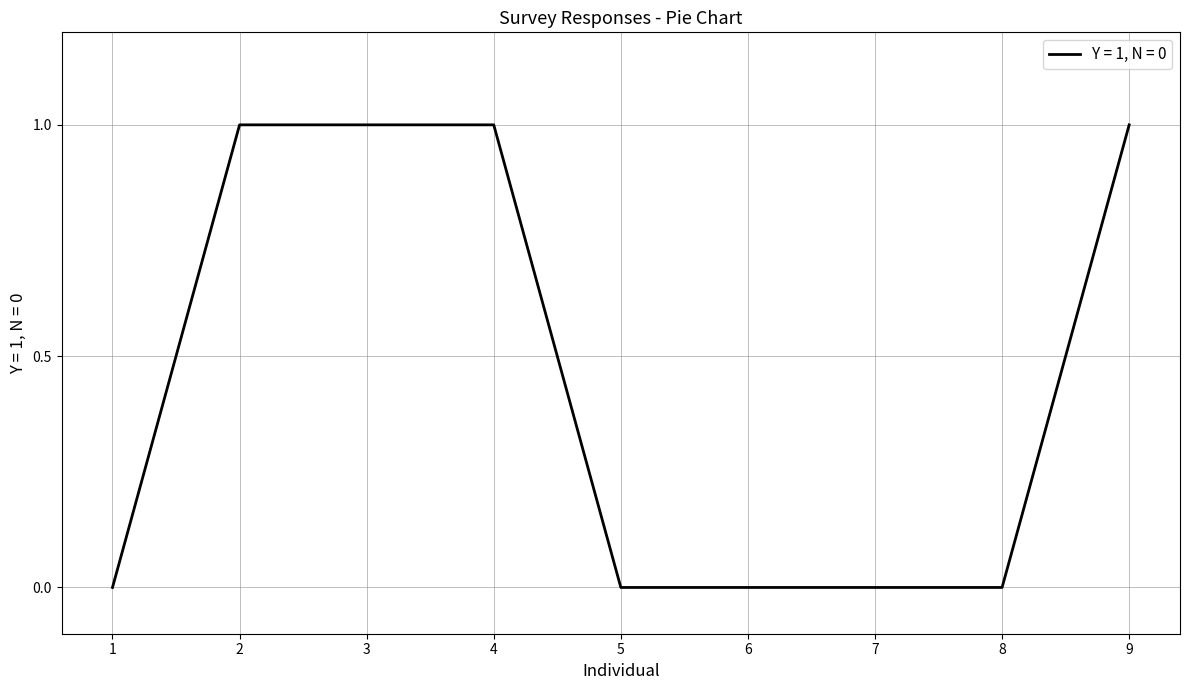

The chart shows a value of 2 at 4. True or false?

False